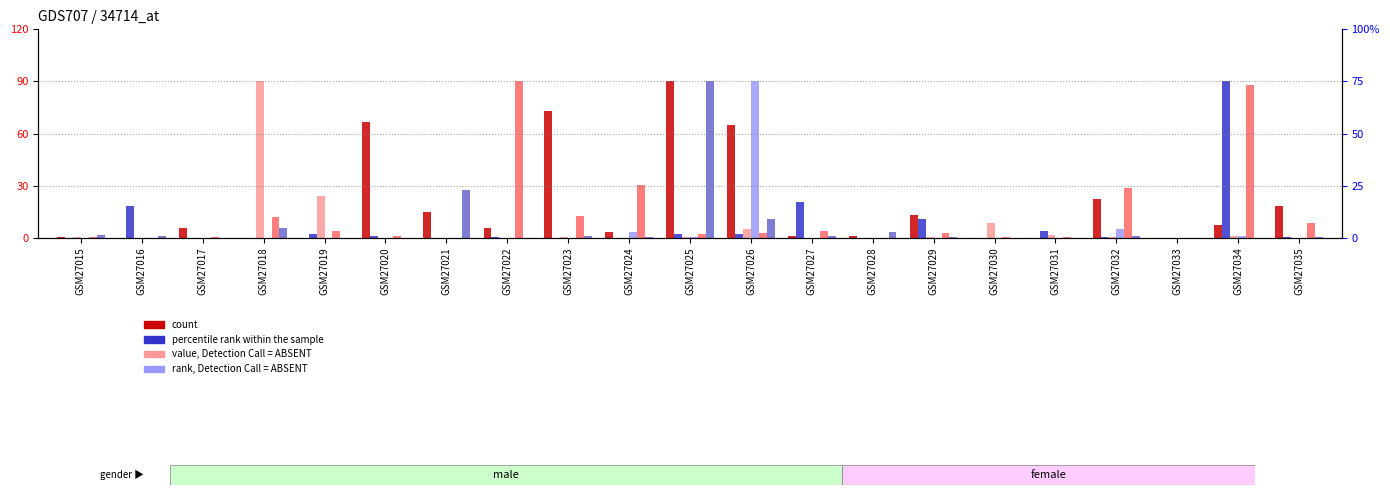

List the labels in order of S29 value, smallest first.

GSM27017, GSM27020, GSM27033, GSM27030, GSM27022, GSM27034, GSM27031, GSM27019, GSM27029, GSM27035, GSM27024, GSM27032, GSM27023, GSM27016, GSM27027, GSM27015, GSM27028, GSM27018, GSM27026, GSM27021, GSM27025